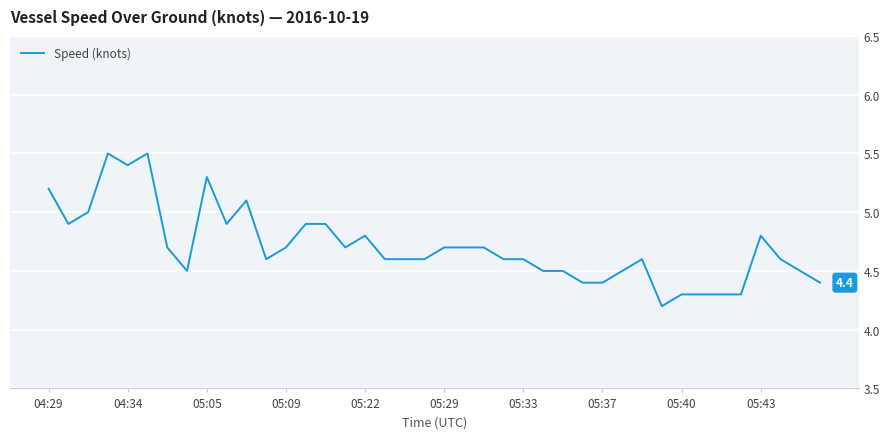

What is the smallest value displayed?

4.2